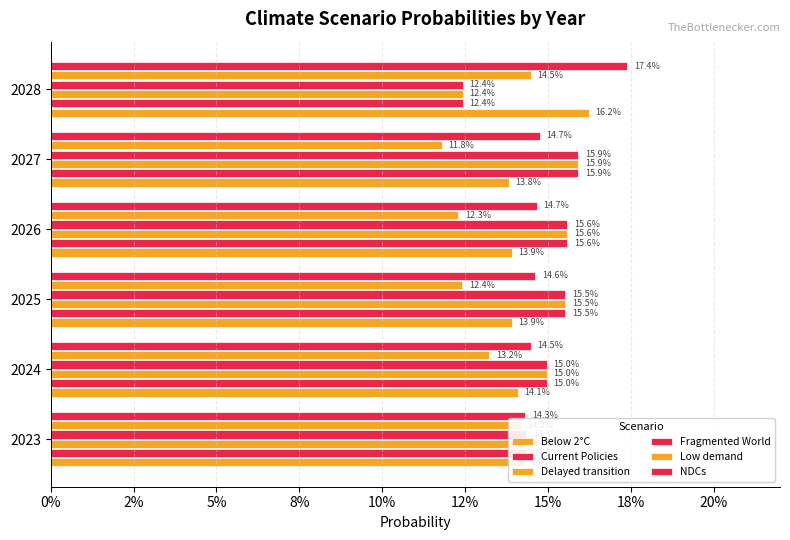

Reading left to right, transcribe all the data shown in this chart.

Below 2°C: 0.1	0.1	0.1	0.1	0.1	0.2
Current Policies: 0.1	0.1	0.2	0.2	0.2	0.1
Delayed transition: 0.1	0.1	0.2	0.2	0.2	0.1
Fragmented World: 0.1	0.1	0.2	0.2	0.2	0.1
Low demand: 0.1	0.1	0.1	0.1	0.1	0.1
NDCs: 0.1	0.1	0.1	0.1	0.1	0.2